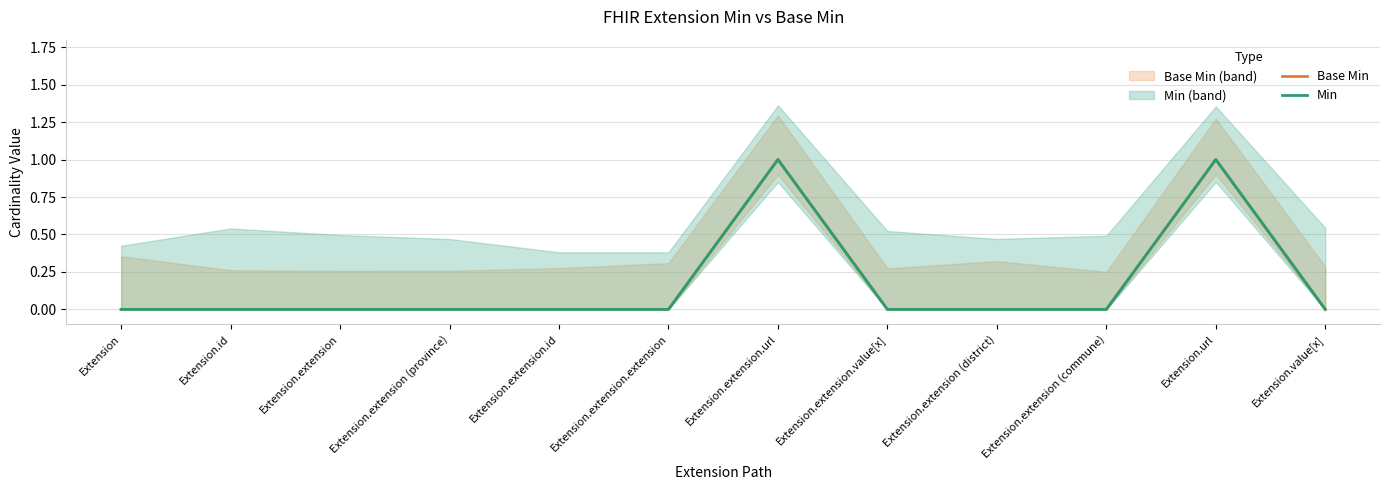

What is the difference between the maximum and minimum values in the Base Min series?

1